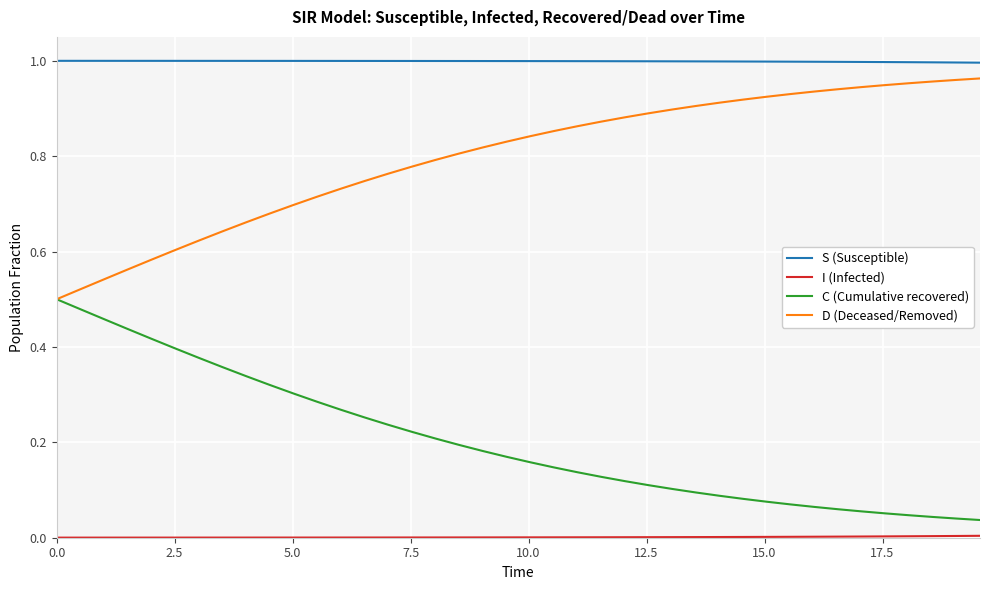

True or false: D (Deceased/Removed) and S (Susceptible) intersect in this chart.

False